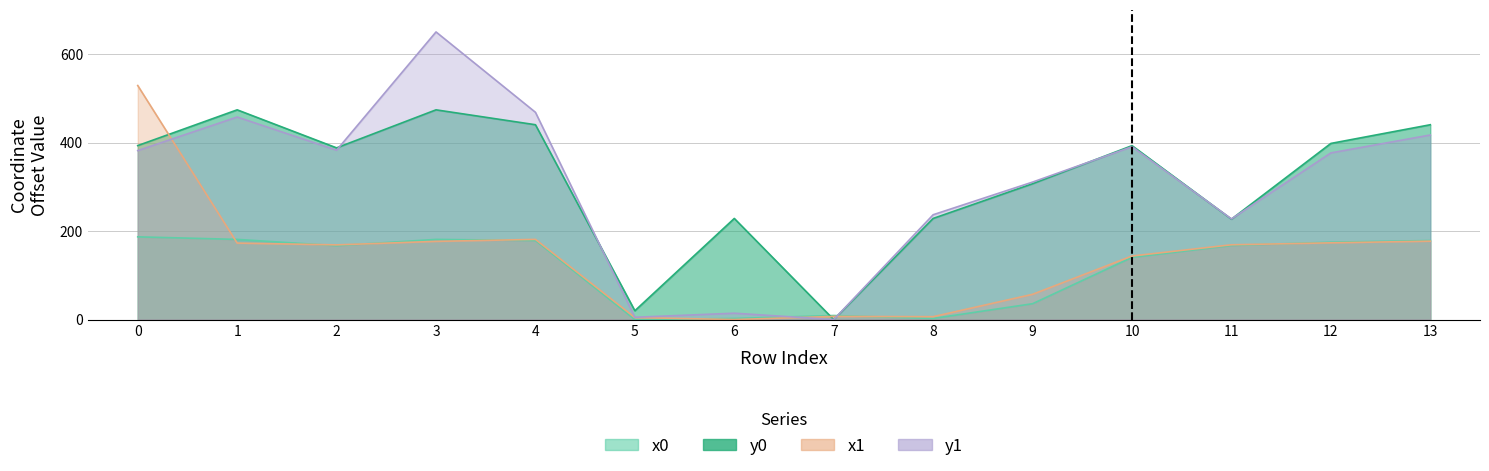

How many series are shown in this chart?

4